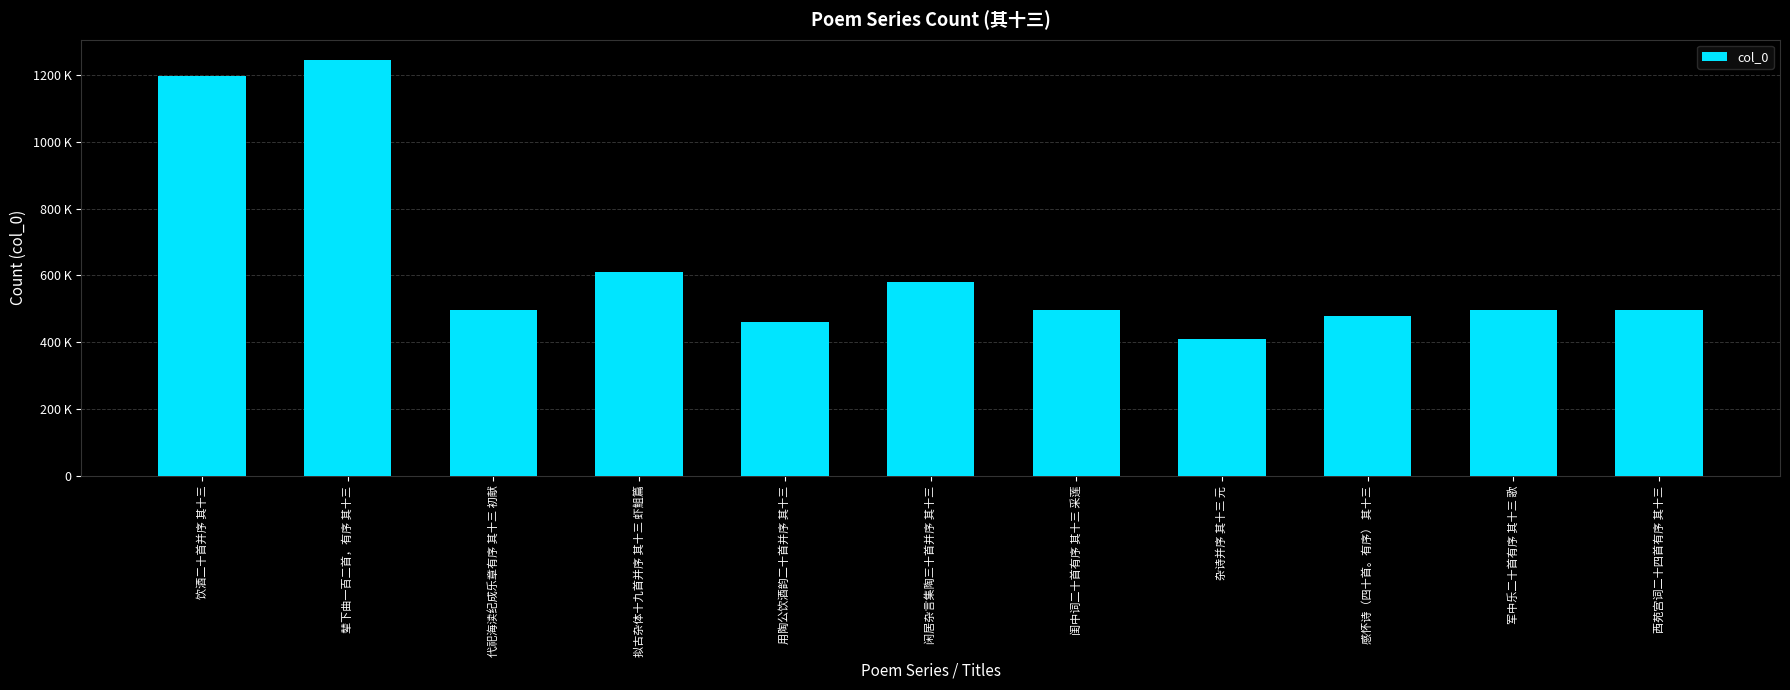

Read the value at 拟古杂体十九首并序 其十三 虾䱉篇.

610549